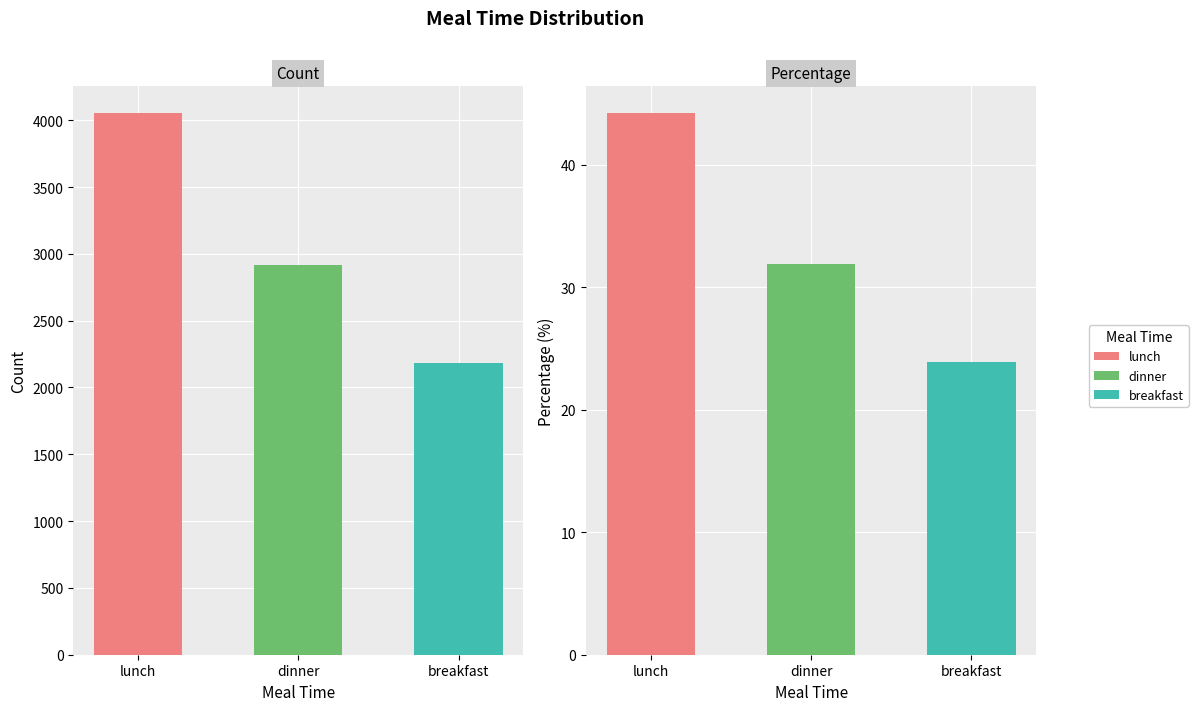

True or false: Count has a value of 3861.9 at breakfast.

False